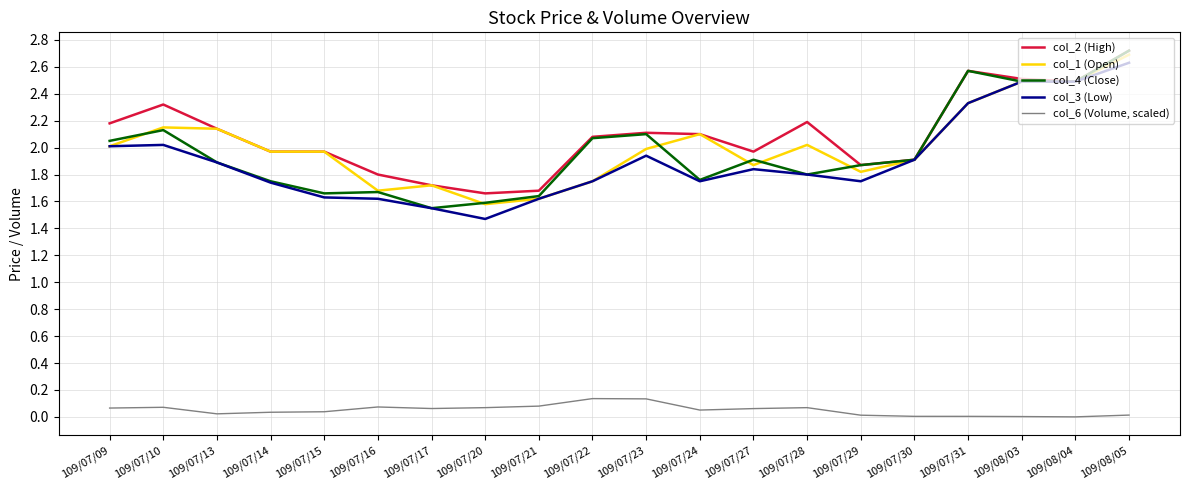

At which category does the chart reach its peak across all series?

109/08/05